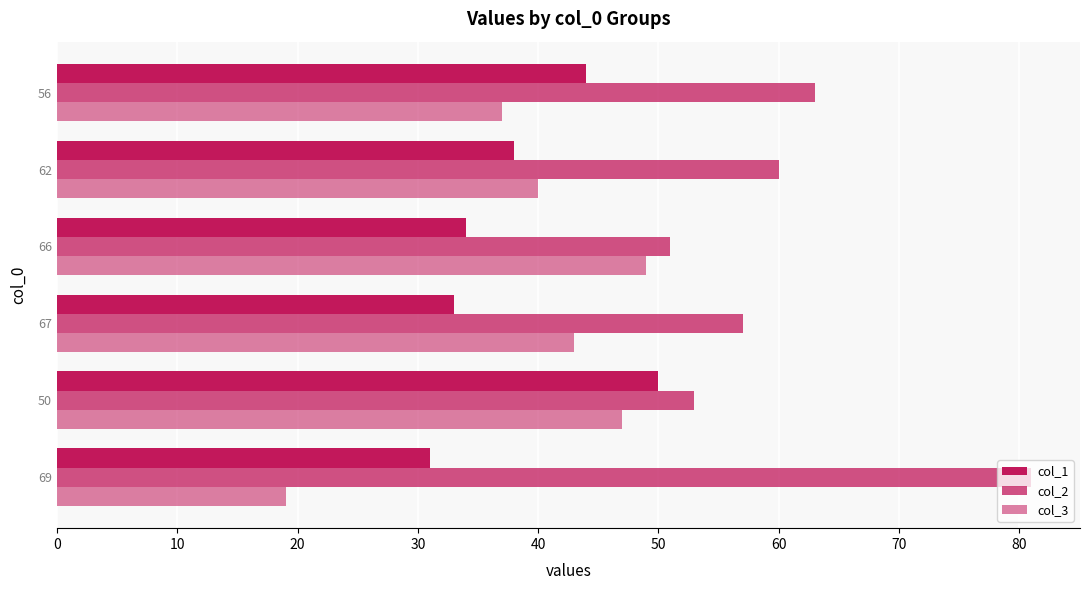

What is the minimum value shown in the chart?

19